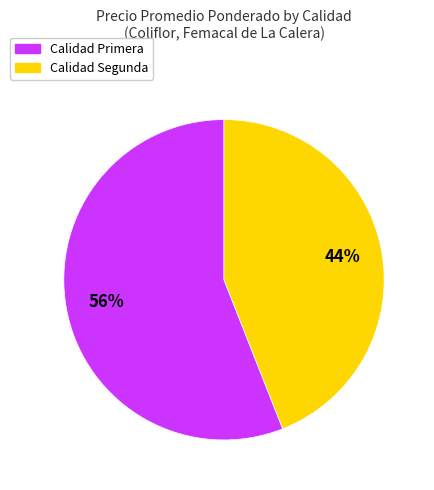

Rank the categories by value from highest to lowest.

Calidad Primera, Calidad Segunda